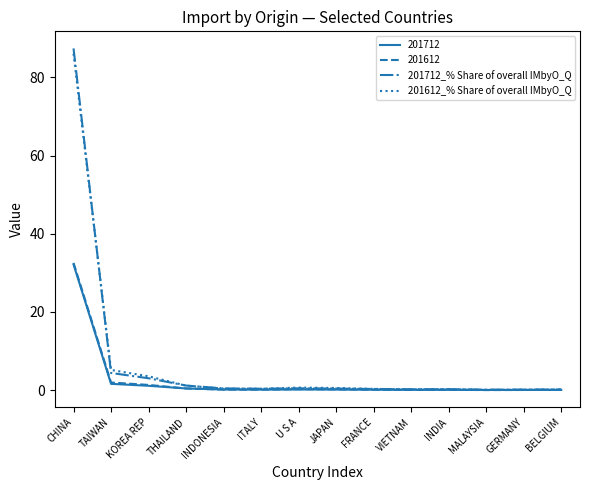

Which series has the largest range (max minus min)?

201712_% Share of overall IMbyO_Q